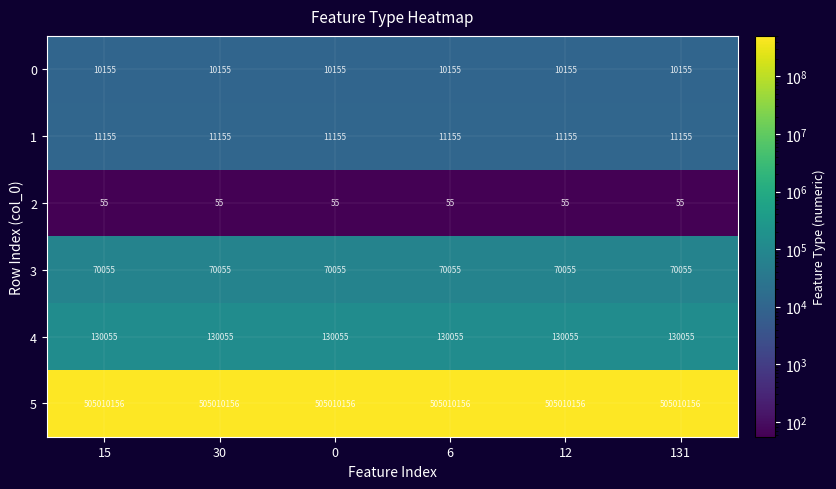

The 0 series shows 10155 at 30. True or false?

True